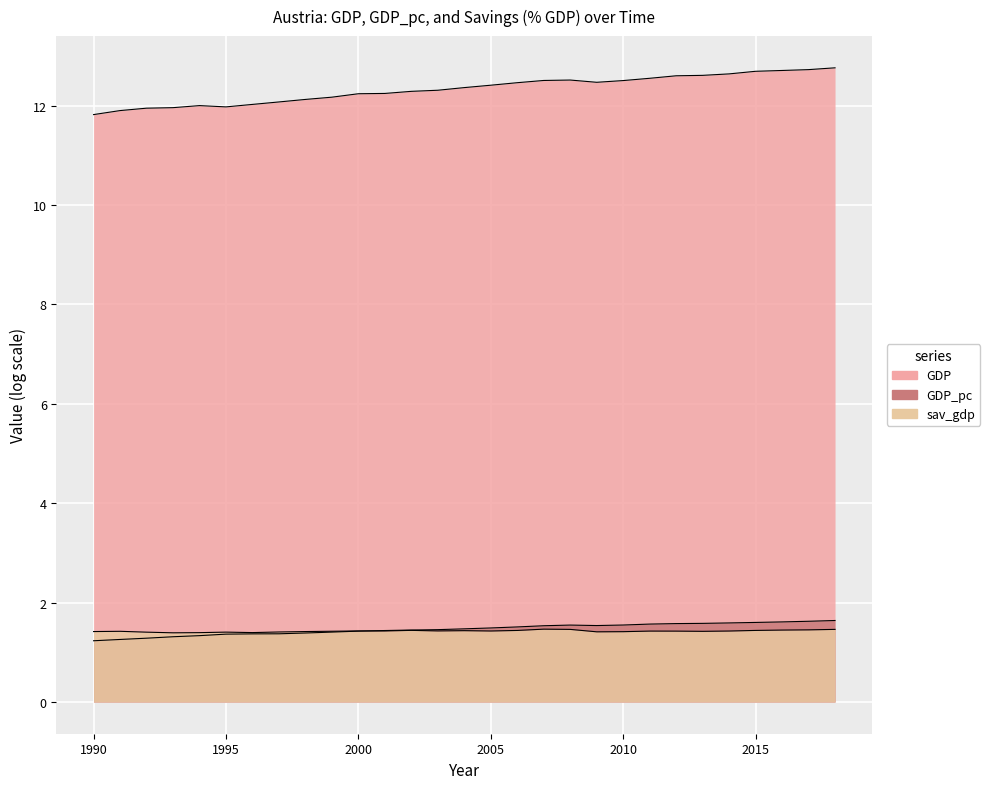

What is the difference between the maximum and minimum values in the sav_gdp series?

0.1